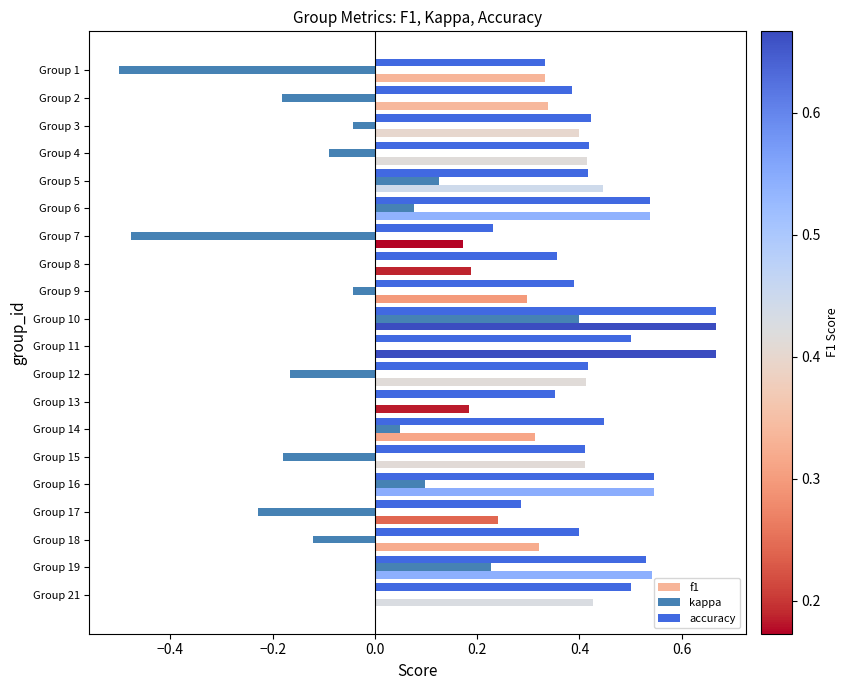

Is it true that kappa equals 0.1 at Group 19?

False